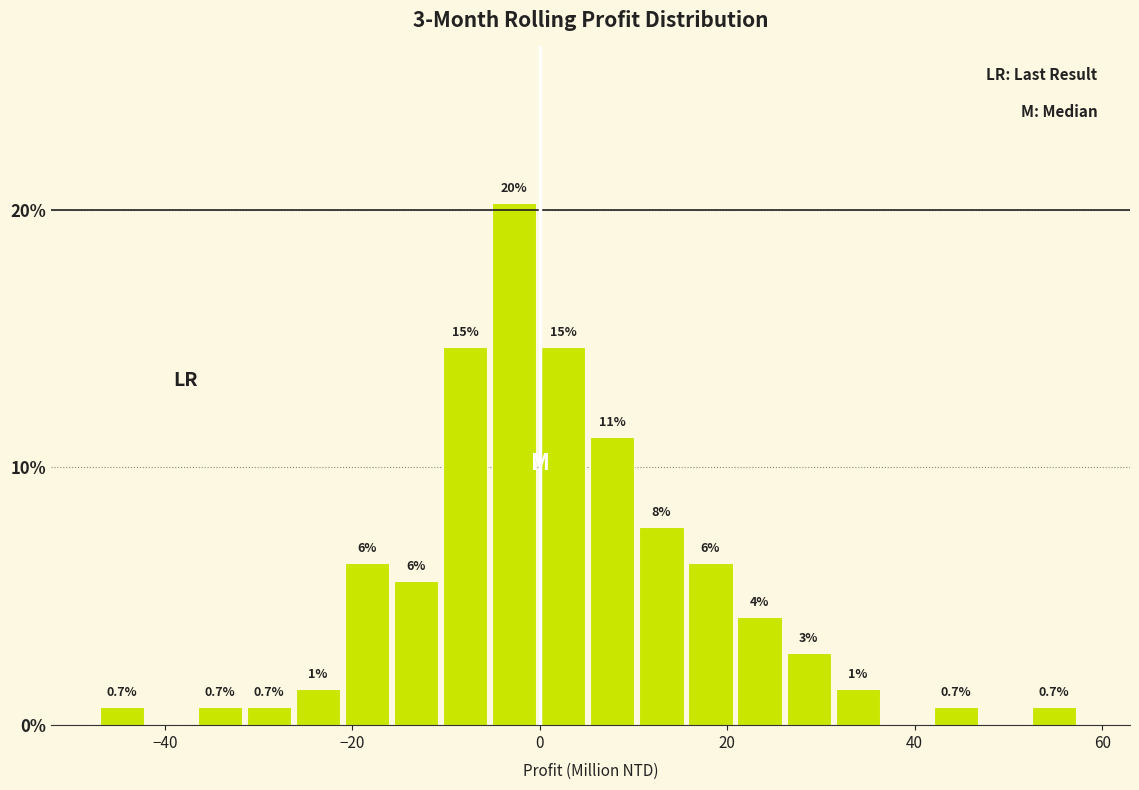

Read against the x-axis, roughly where is the centre of the tallest bar?

-2